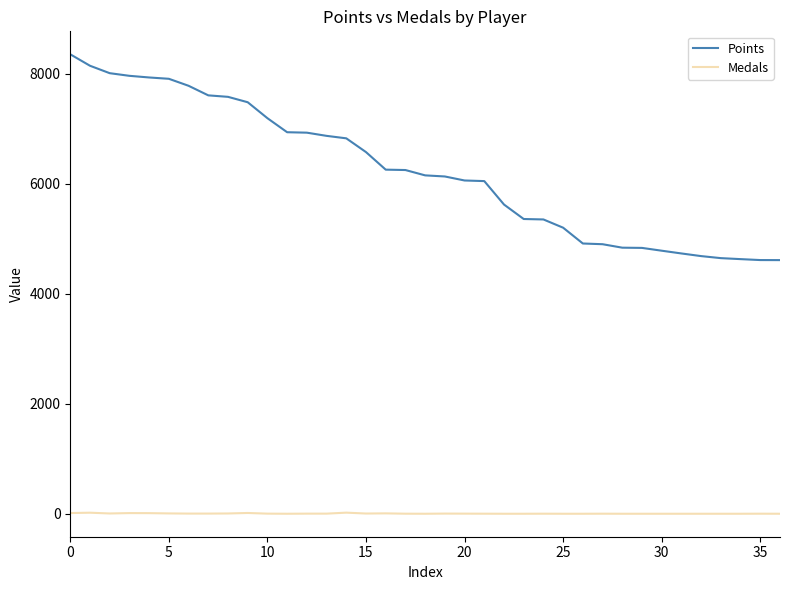

True or false: Points and Medals intersect in this chart.

False